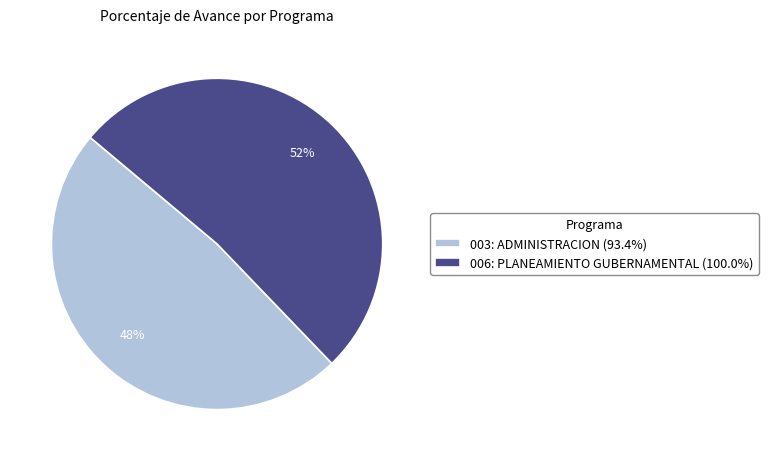

To the nearest percent, what is the combined percentage of 003: ADMINISTRACION (93.4%) and 006: PLANEAMIENTO GUBERNAMENTAL (100.0%)?

100%